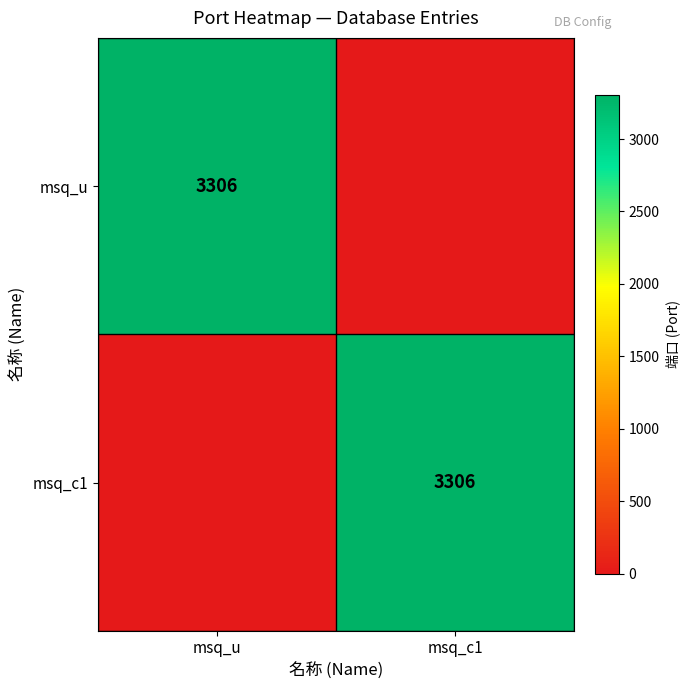

What is the maximum value shown in the chart?

3306